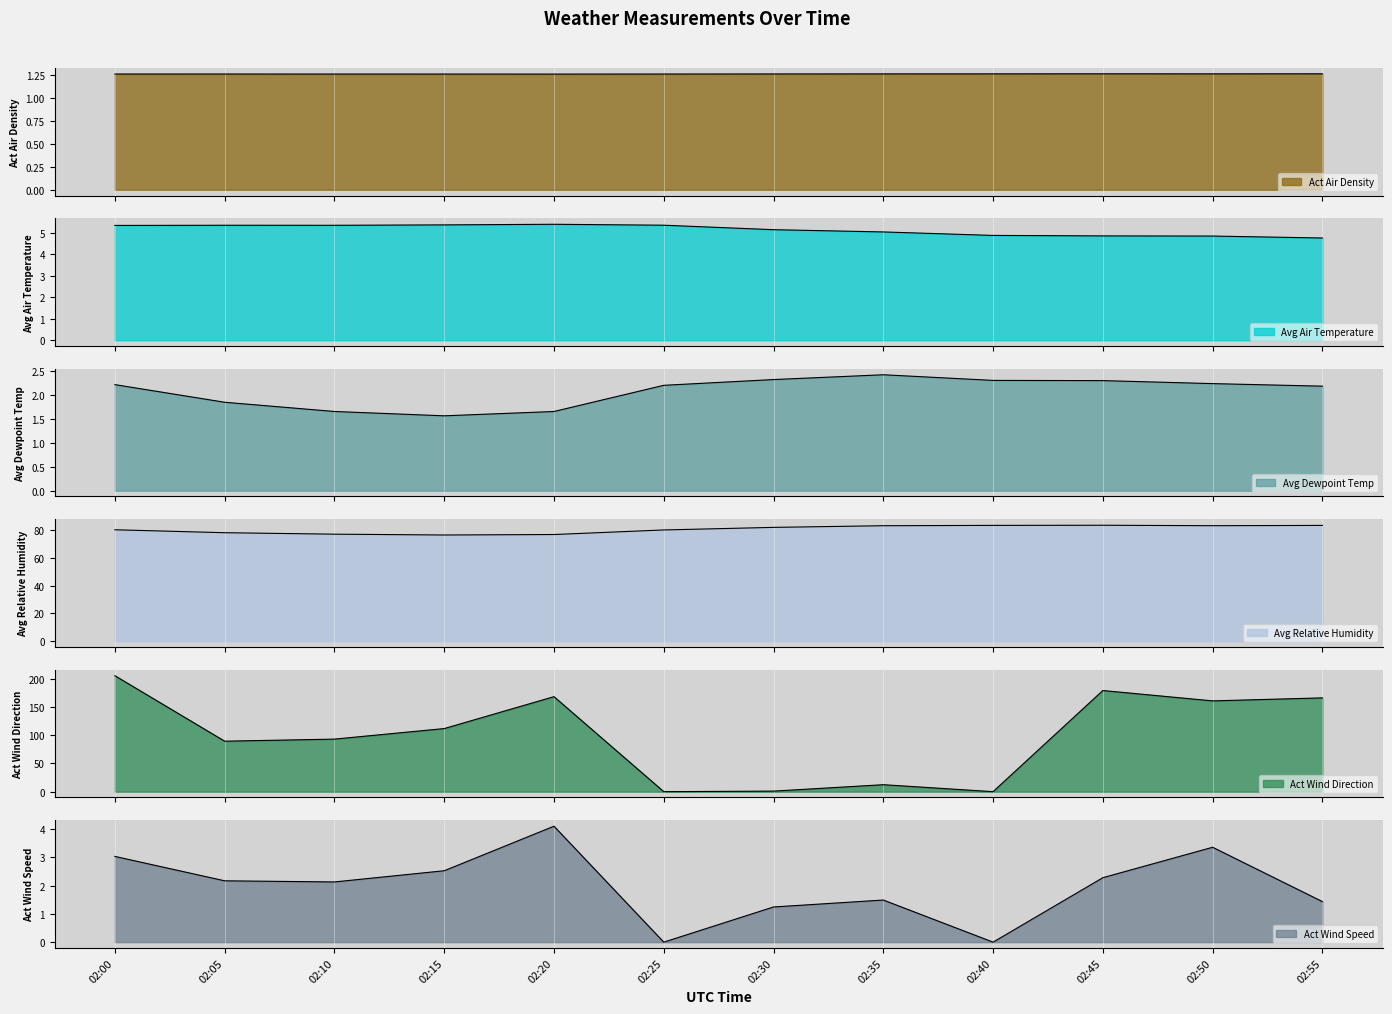

Rank the series by their maximum value, from highest to lowest.

Act Wind Direction, Avg Relative Humidity, Avg Air Temperature, Act Wind Speed, Avg Dewpoint Temp, Act Air Density